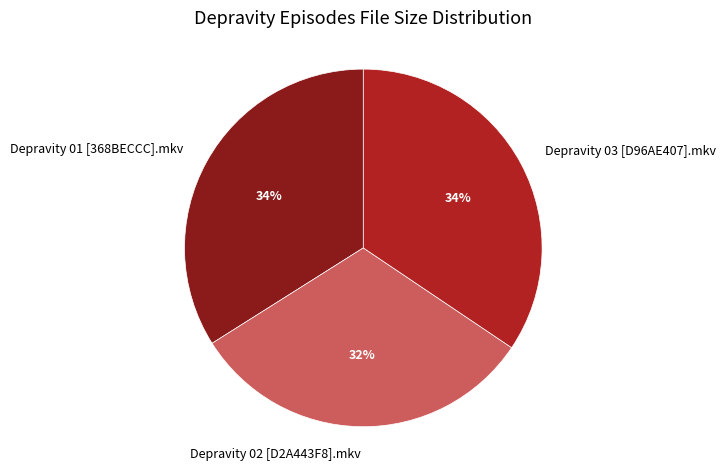

How many segments does this pie chart have?

3